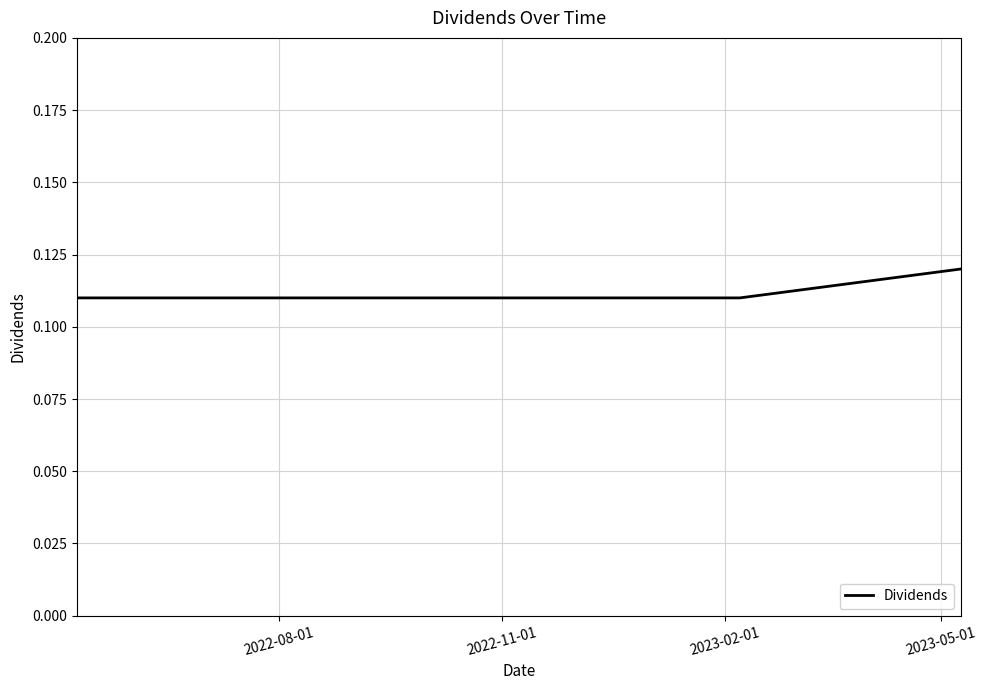

Count the values in the range 0 to 1.

5